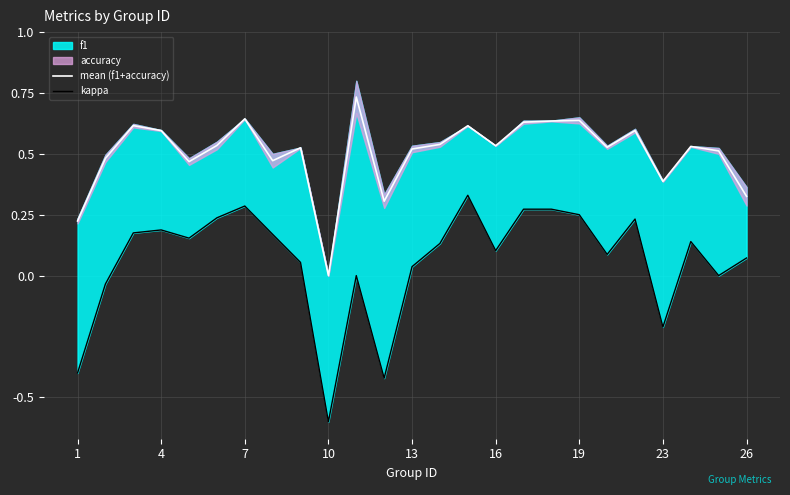

Reading left to right, extract all data points from this chart.

mean (f1+accuracy): 0.2	0.5	0.6	0.6	0.5	0.5	0.6	0.5	0.5	0.0	0.7	0.3	0.5	0.5	0.6	0.5	0.6	0.6	0.6	0.5	0.6	0.4	0.5	0.5	0.3
kappa: -0.4	-0.0	0.2	0.2	0.2	0.2	0.3	0.2	0.1	-0.6	0.0	-0.4	0.0	0.1	0.3	0.1	0.3	0.3	0.2	0.1	0.2	-0.2	0.1	0.0	0.1